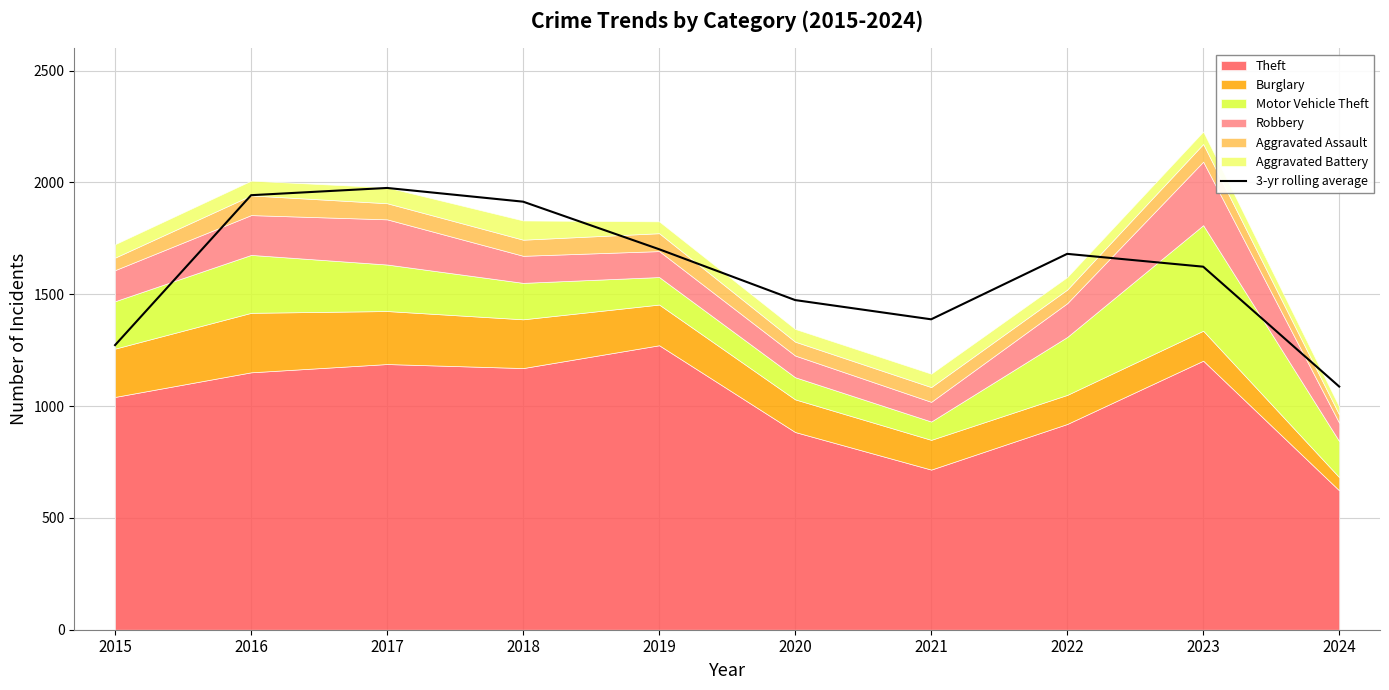

The 3-yr rolling average series shows 3236.9 at 2017. True or false?

False